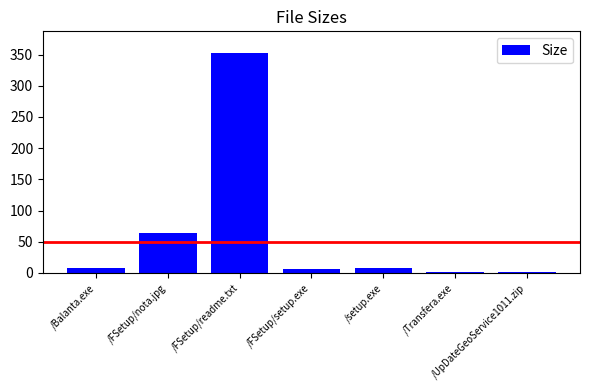

What is the label of the 3rd bar from the right?

/setup.exe